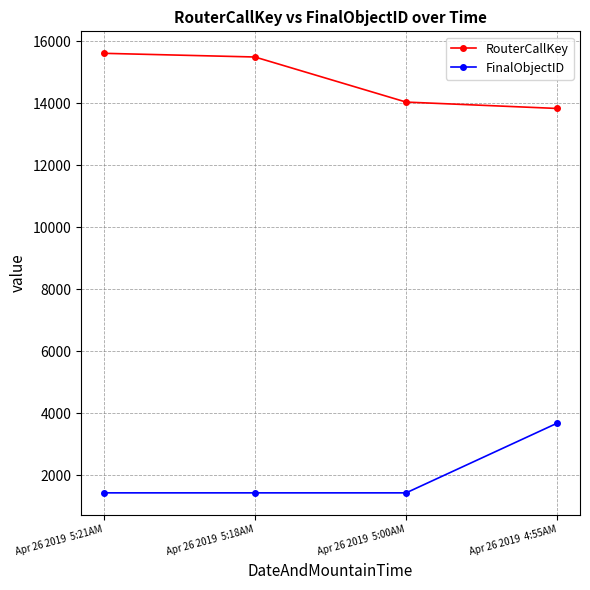

Which series has the largest range (max minus min)?

FinalObjectID